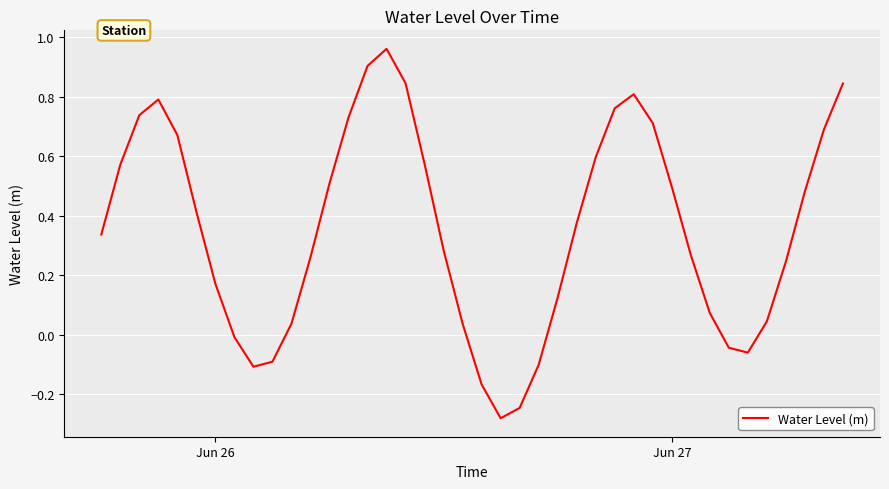

What is the difference between the maximum and minimum values?

1.2